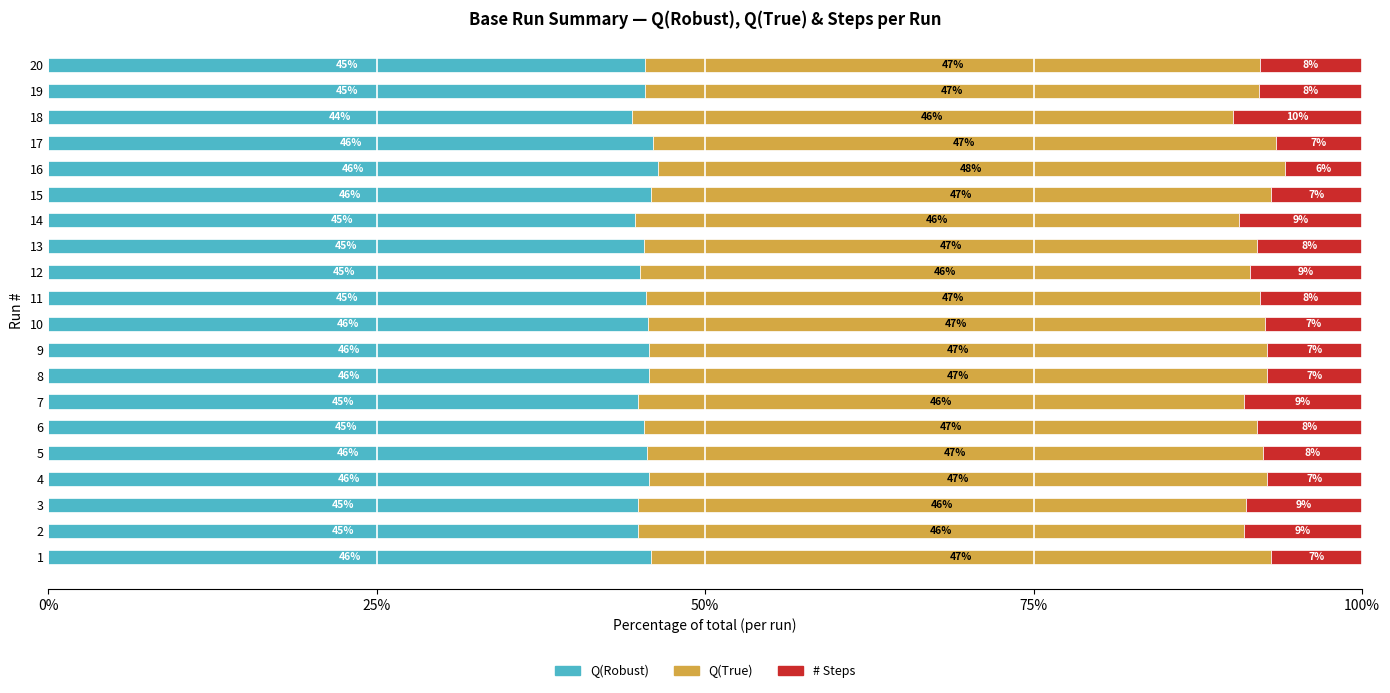

What is the difference between the second highest and second lowest values in the Q(Robust) series?

1.3